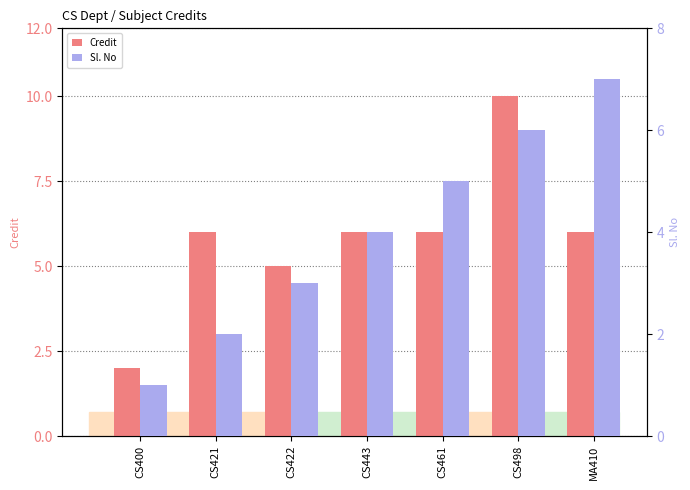

What is the label of the 1st bar from the right?

MA410